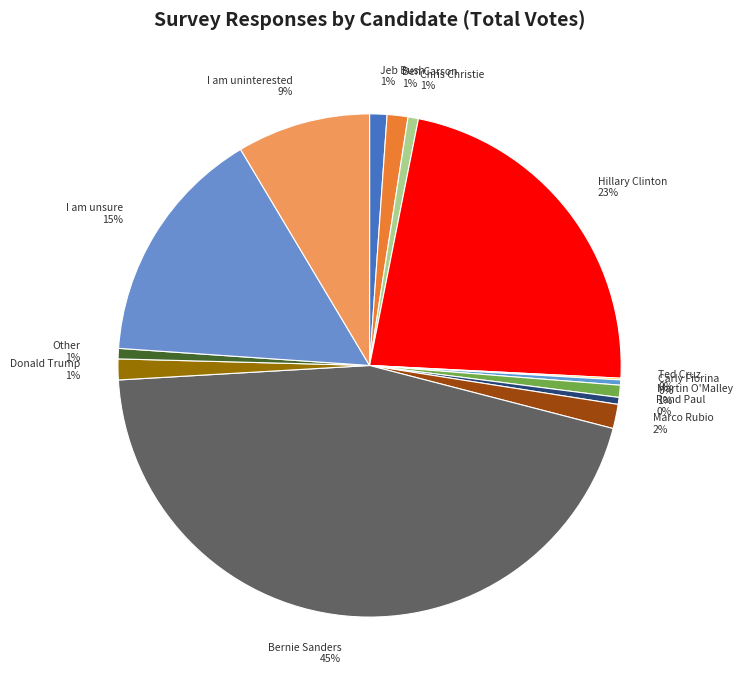

Which slice is the largest?

Bernie Sanders 45%